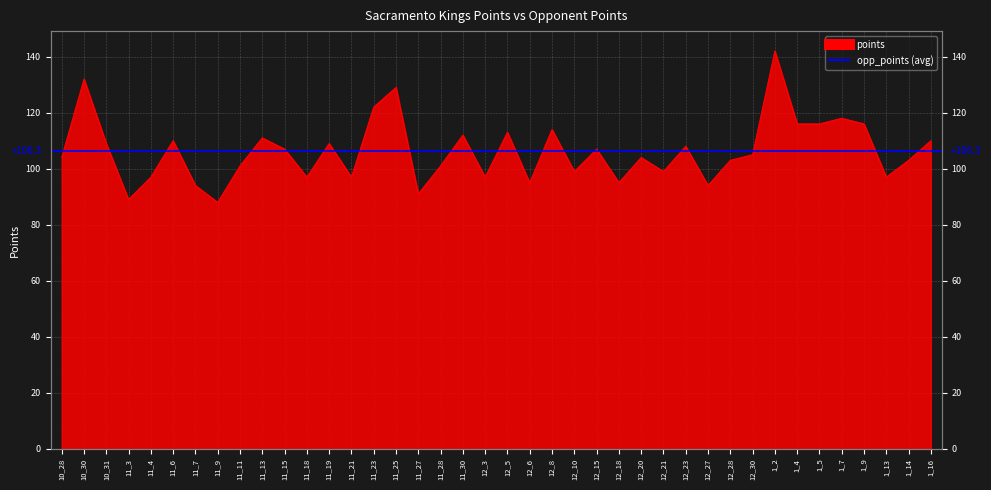

Where is the first local maximum?

10_30